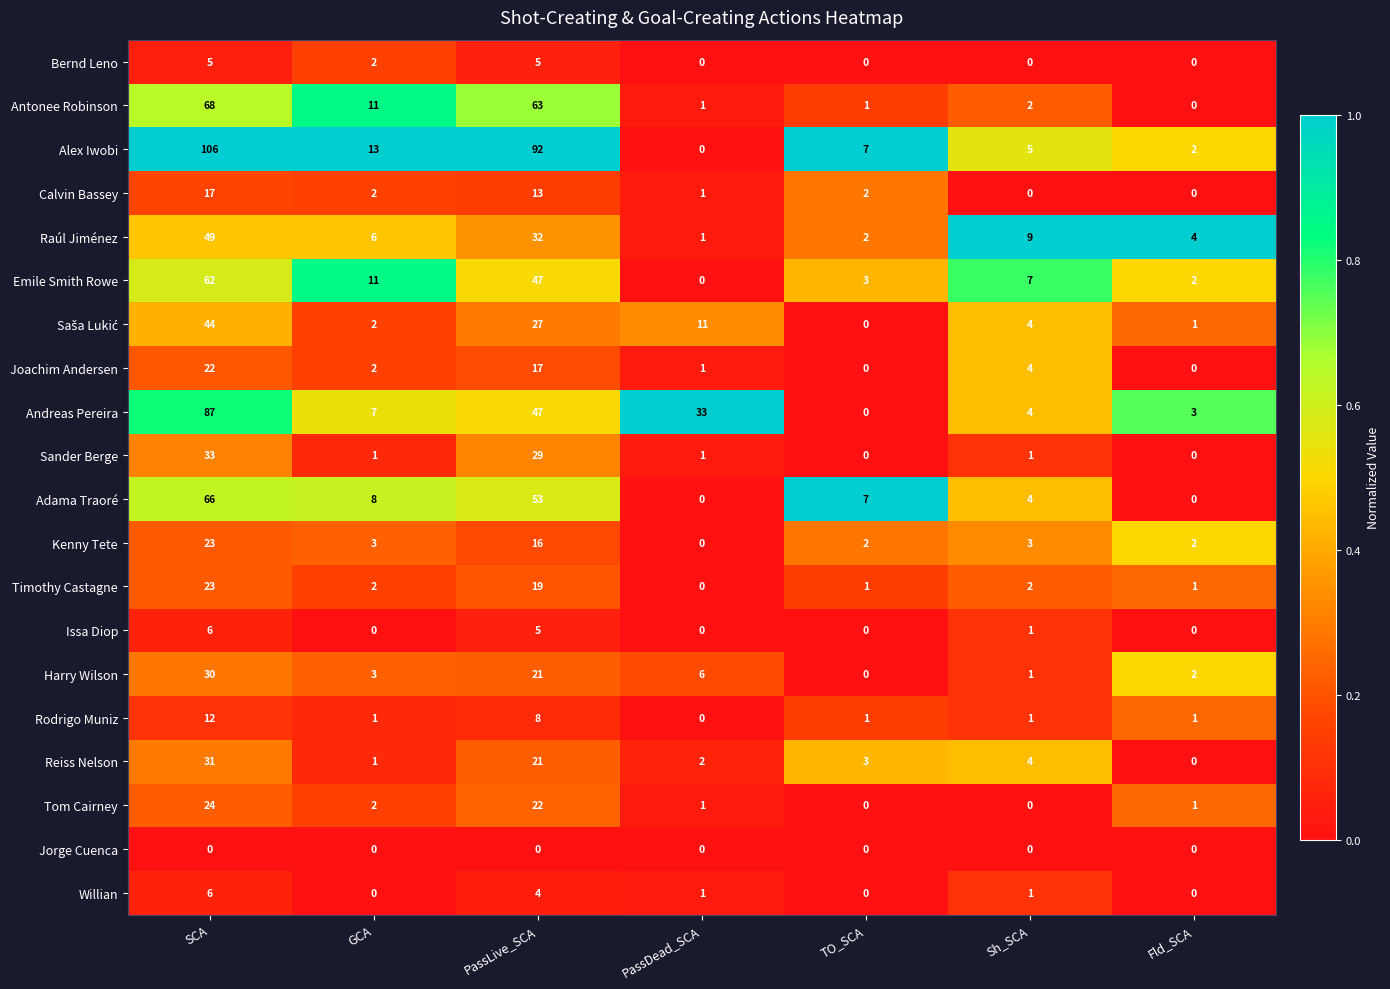

What is the difference between the maximum and minimum values in the Willian series?

6